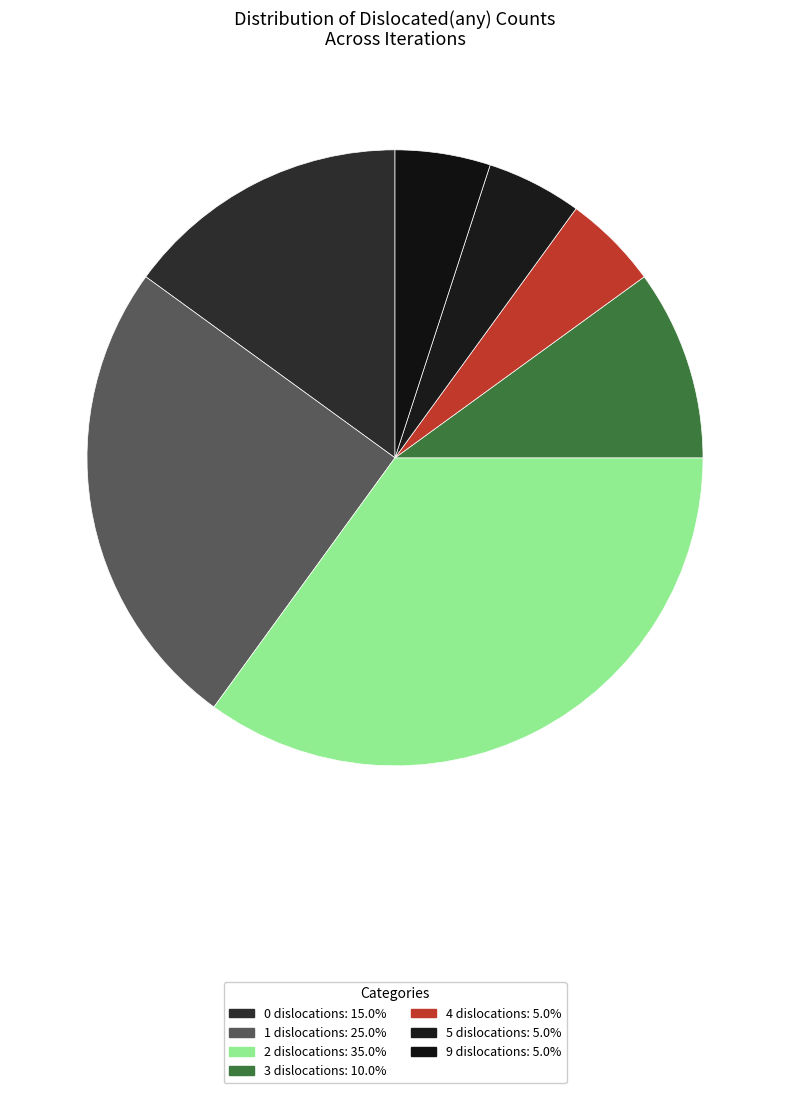

How many slices are in this pie chart?

7